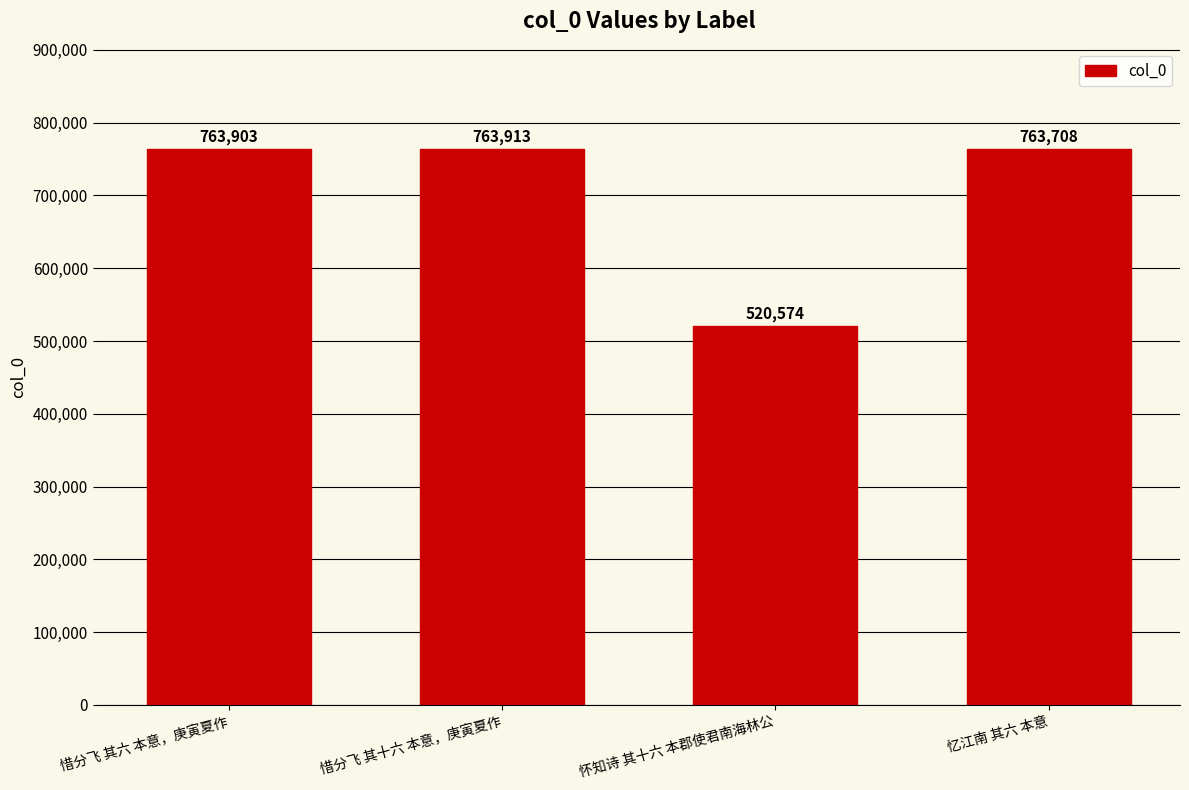

Between 怀知诗 其十六 本郡使君南海林公 and 忆江南 其六 本意, which is larger?

忆江南 其六 本意